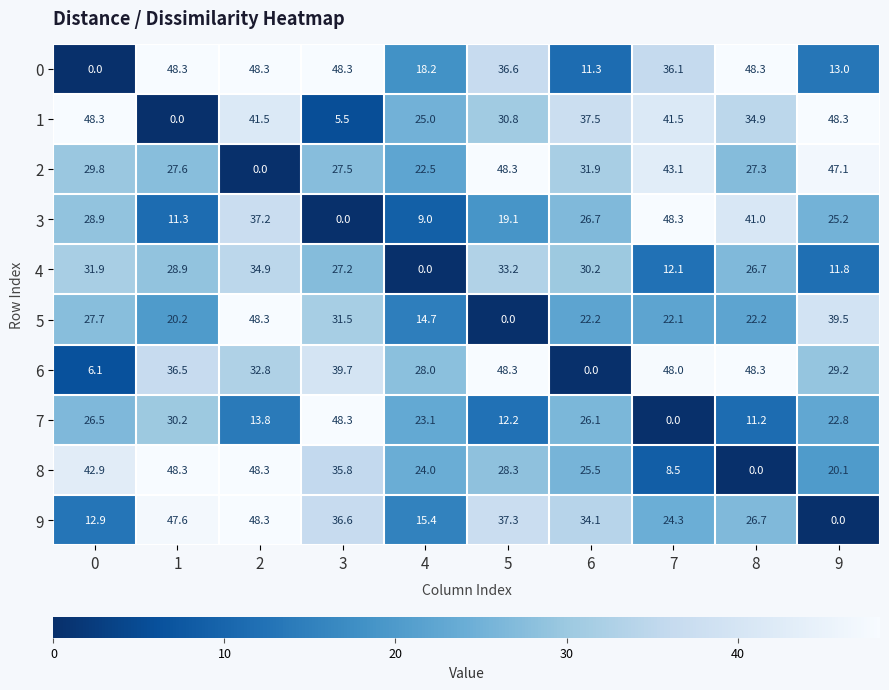

What is the highest value of the 6 series?

48.3